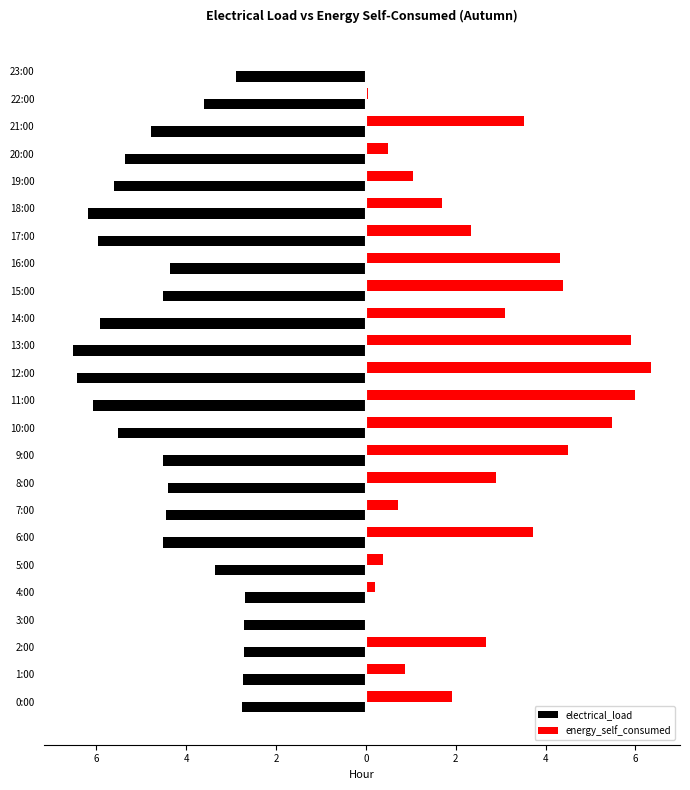

What are all the series names shown in the legend?

electrical_load, energy_self_consumed